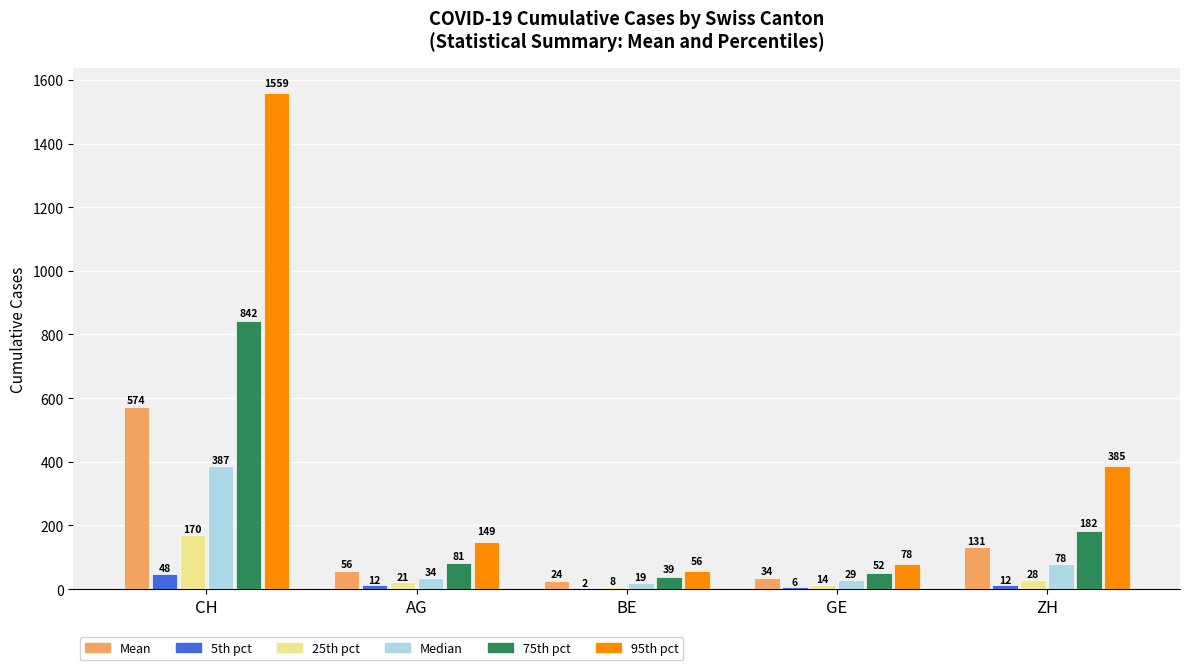

At which label does 25th pct reach its peak?

CH